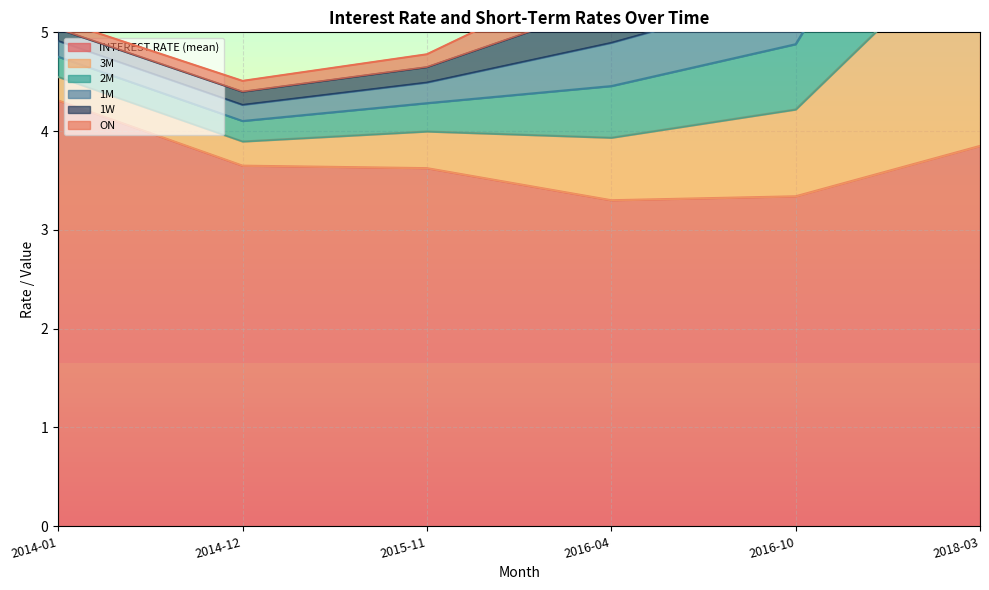

What is the difference between the highest and lowest values at 2016-10?

3.0